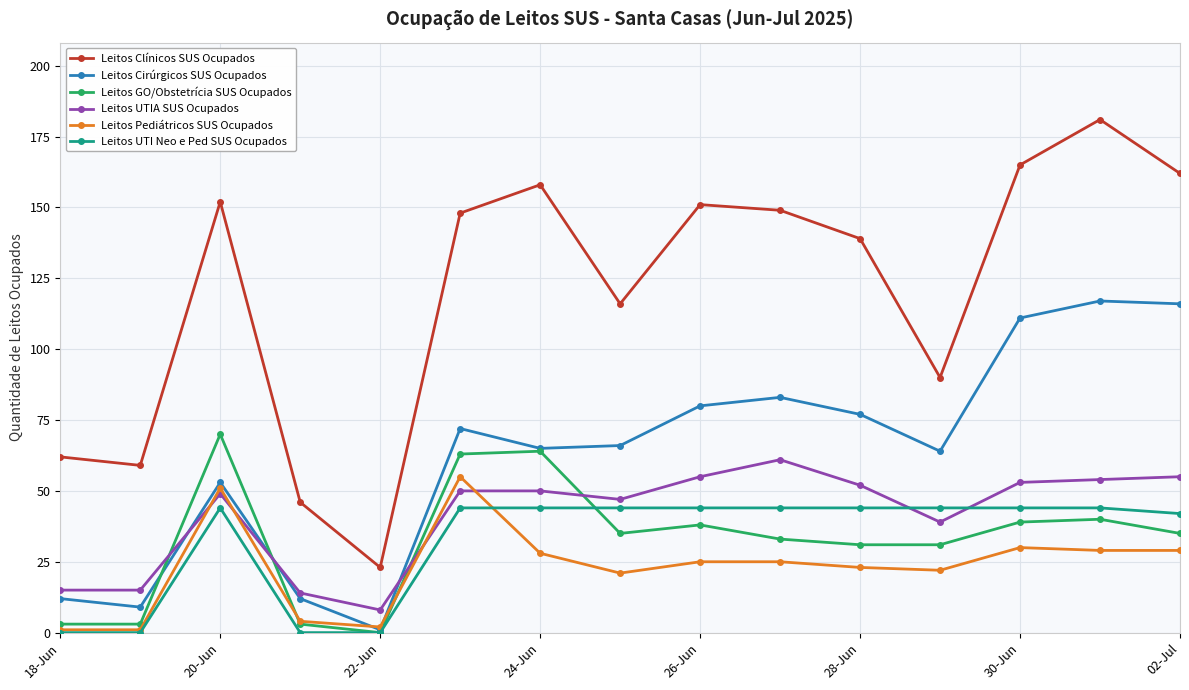

What is the greatest value displayed?

181